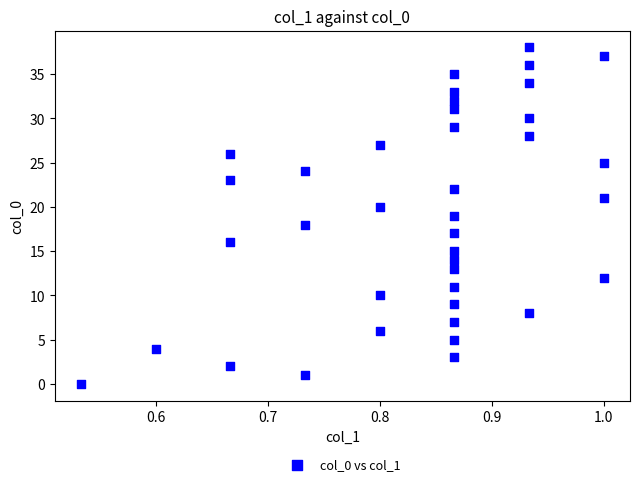

What is the range of Y values (max minus min)?

38